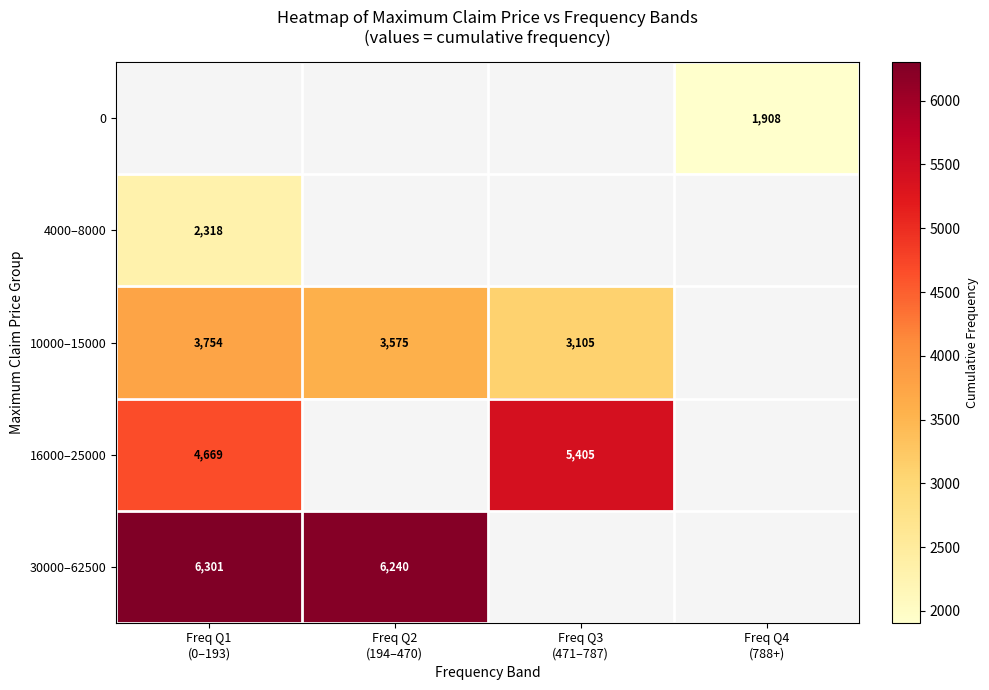

How many distinct data groups are displayed?

5